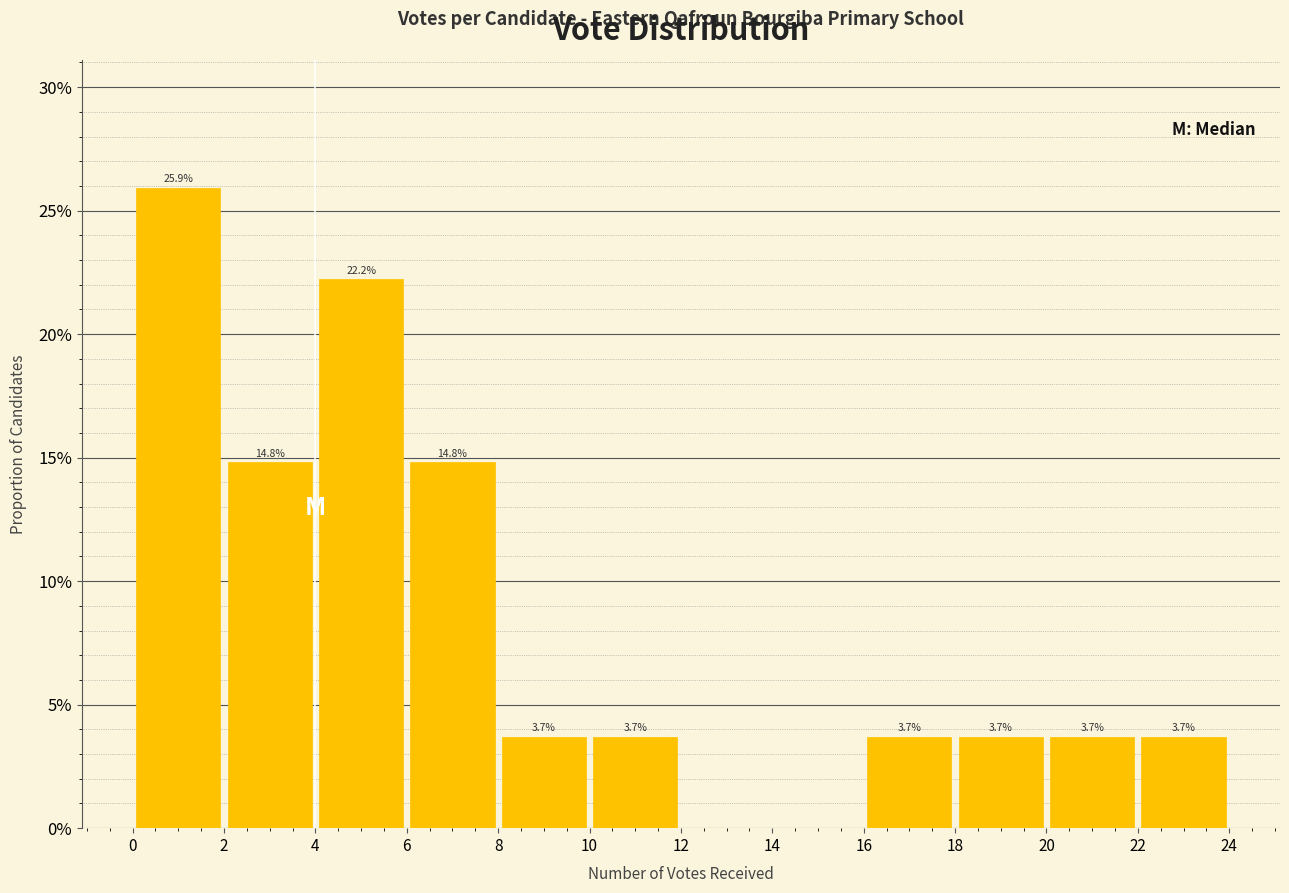

Which range on the x-axis has the tallest bar?

0 to 2